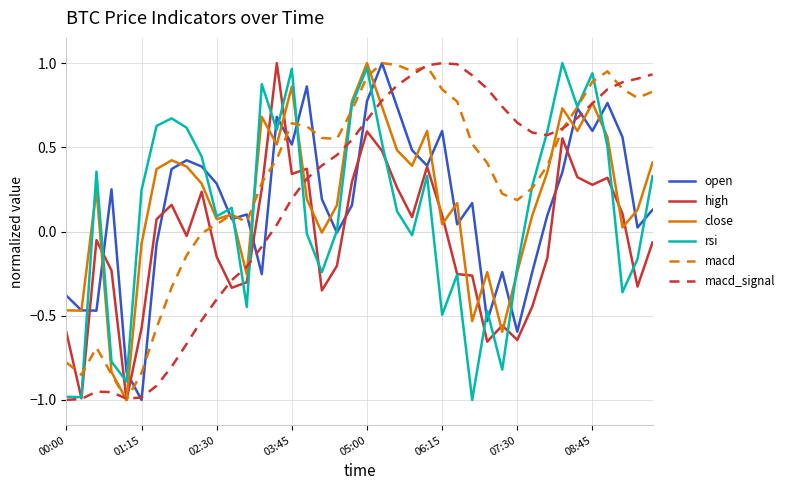

Which series has the largest total across all categories?

macd